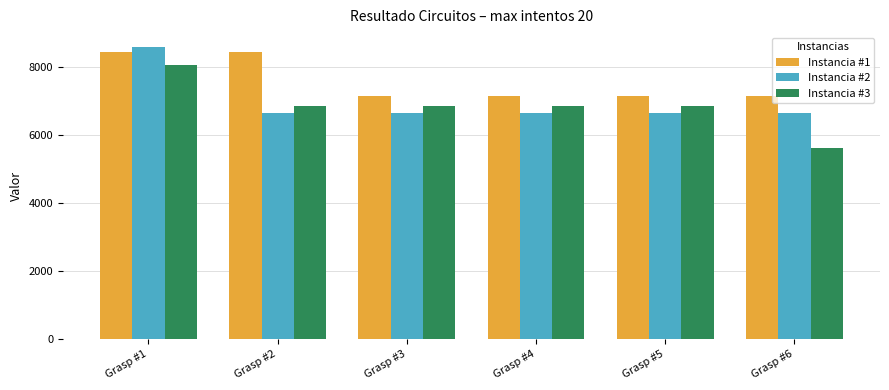

Reading left to right, transcribe all the data shown in this chart.

Instancia #1: Grasp #1=8436	Grasp #2=8436	Grasp #3=7152	Grasp #4=7152	Grasp #5=7152	Grasp #6=7152
Instancia #2: Grasp #1=8587	Grasp #2=6627	Grasp #3=6627	Grasp #4=6627	Grasp #5=6627	Grasp #6=6627
Instancia #3: Grasp #1=8064	Grasp #2=6836	Grasp #3=6836	Grasp #4=6836	Grasp #5=6836	Grasp #6=5613